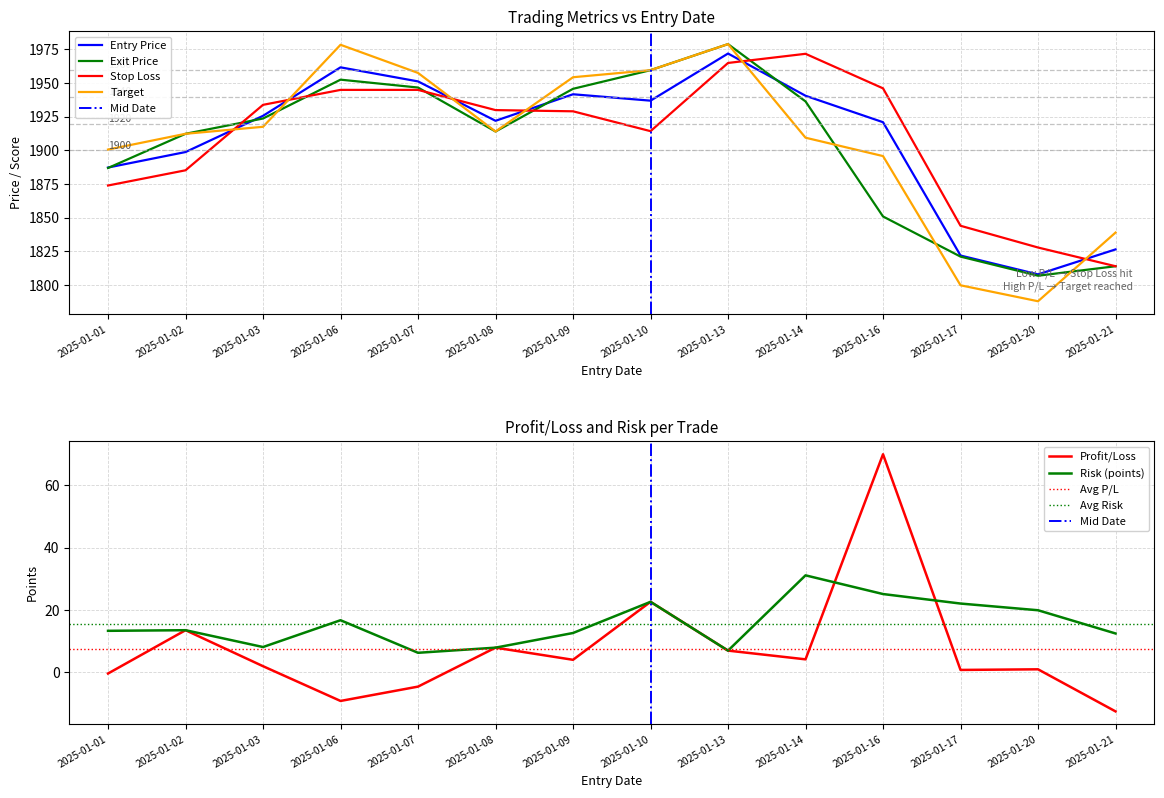

What is the difference between the highest and lowest values at 2025-01-02?

1898.9